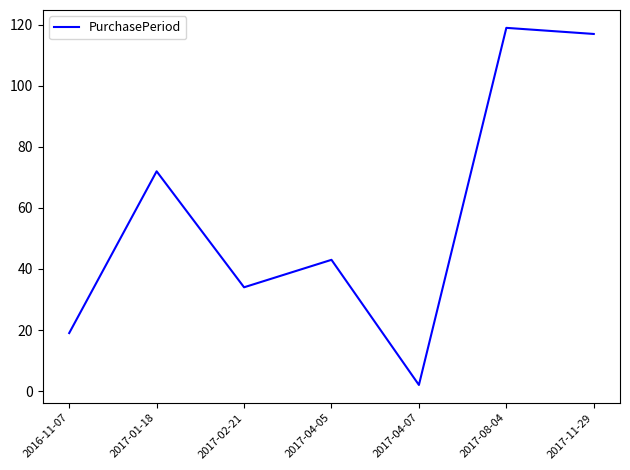

At which label is the value closest to 60?

2017-01-18